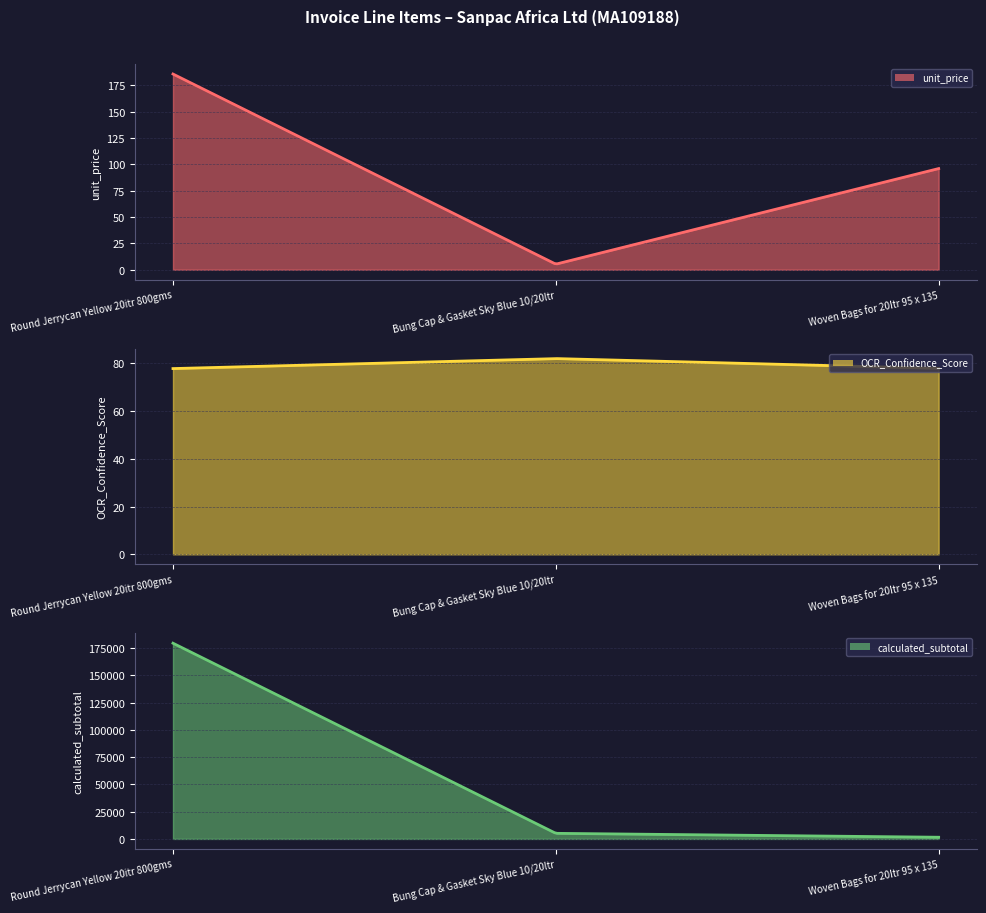

What is the minimum value shown in the chart?

5.3